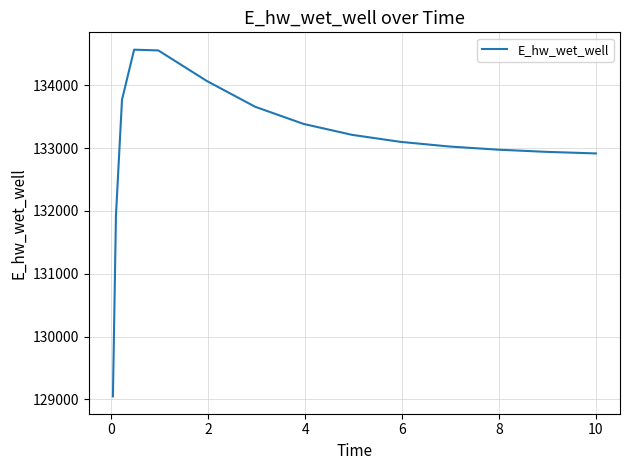

What is the difference between the maximum and minimum values?

5518.7